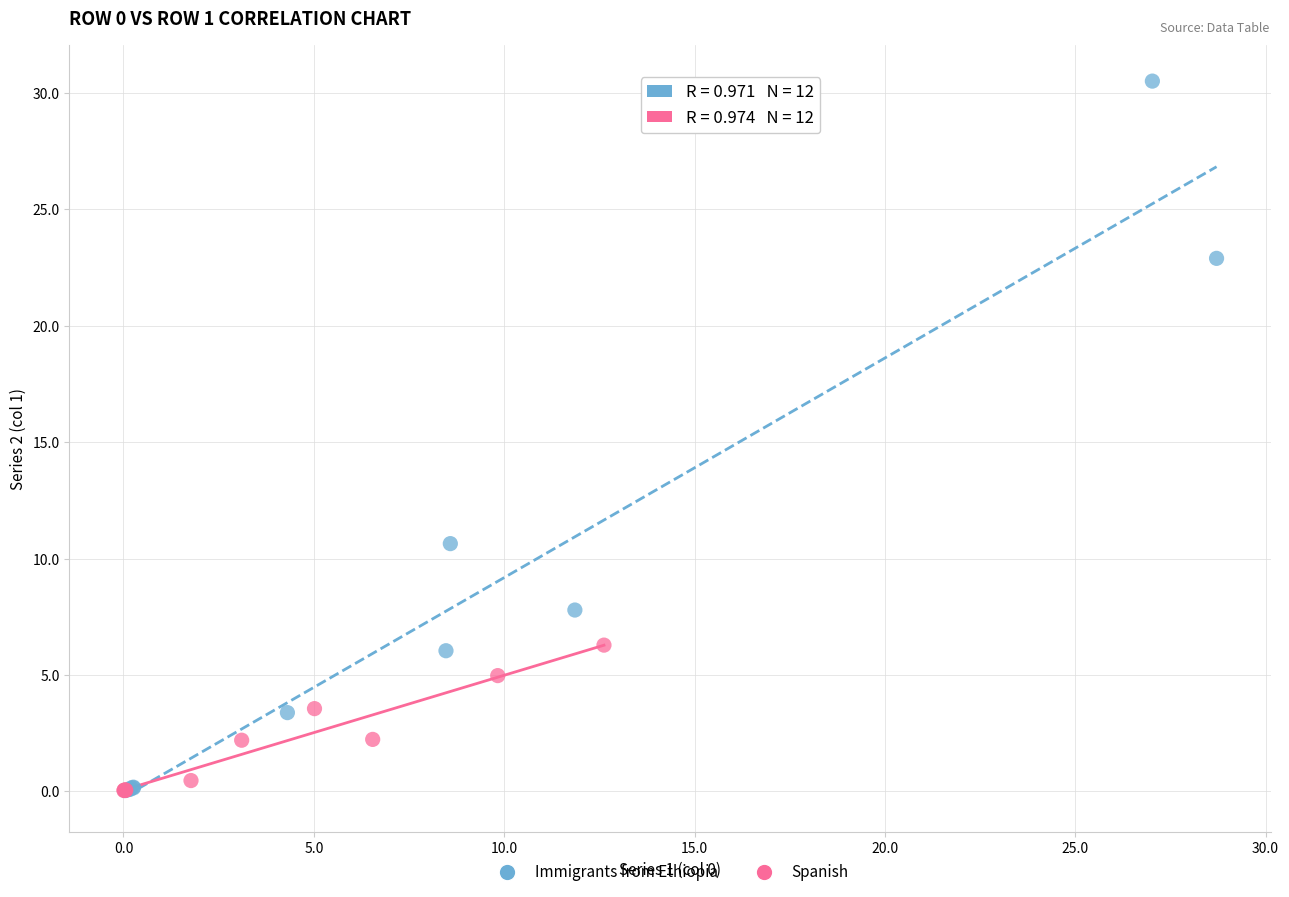

Which series reaches the maximum Y coordinate?

Immigrants from Ethiopia